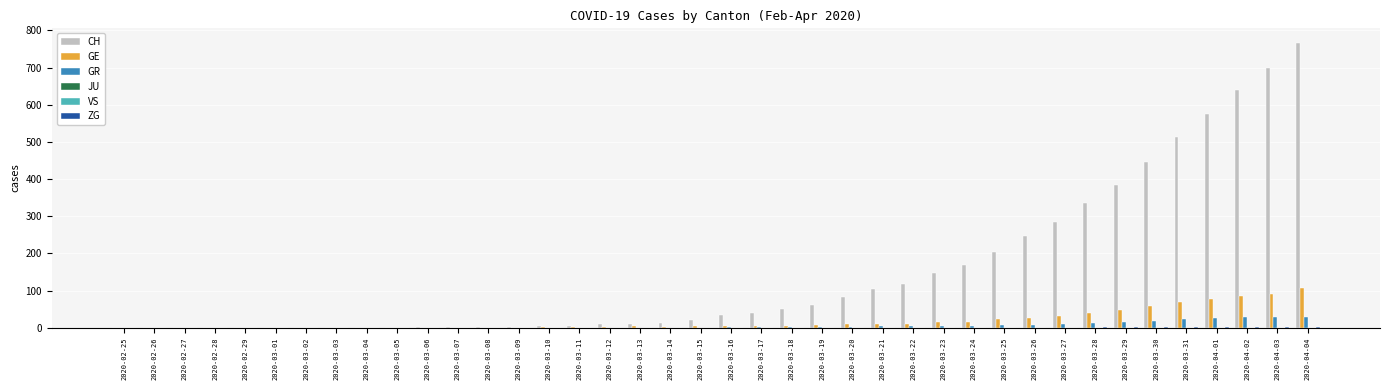

How many values in GR are above zero?

20